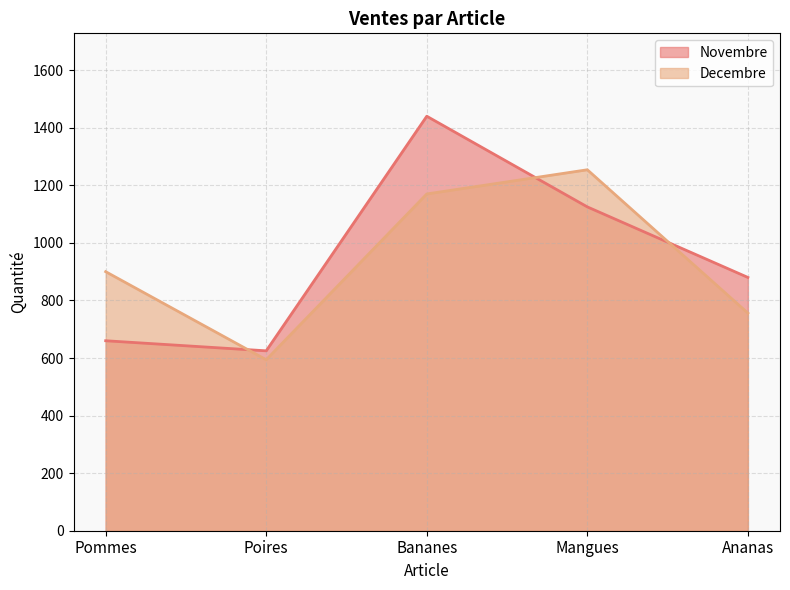

After their last crossing, which series has the higher values: Novembre or Decembre?

Novembre